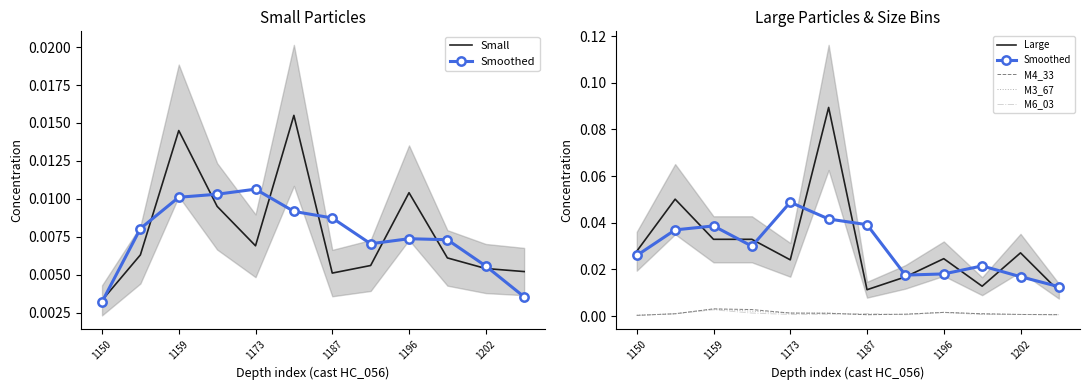

The value of Small at 1150 is 0.0. True or false?

False